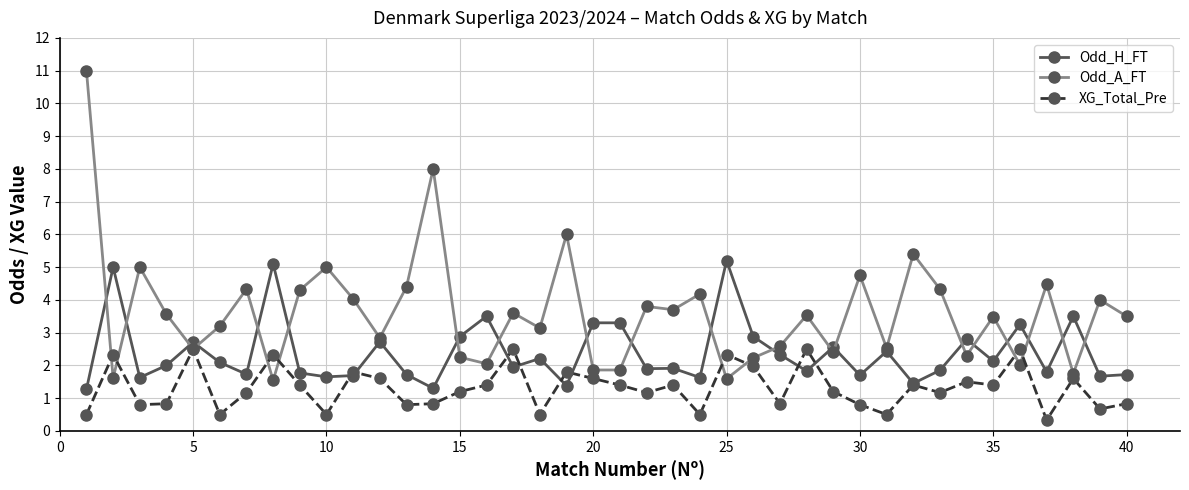

How many data points in Odd_H_FT are less than 2?

20